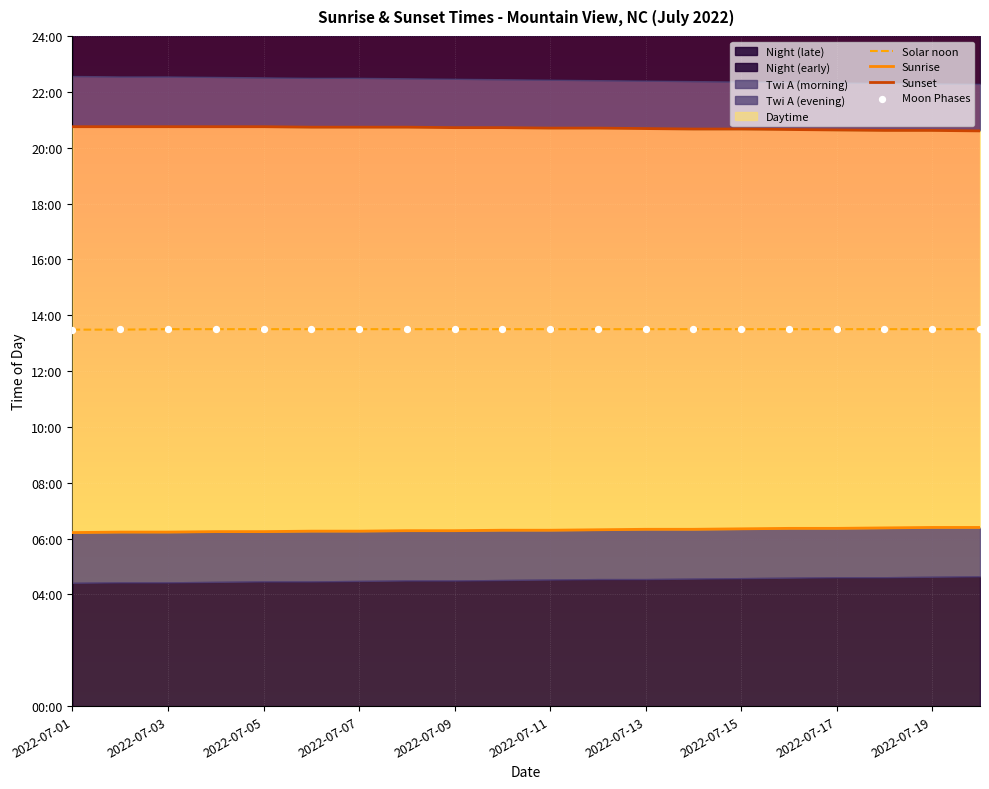

What is the total value across all series at 19?

3240.0